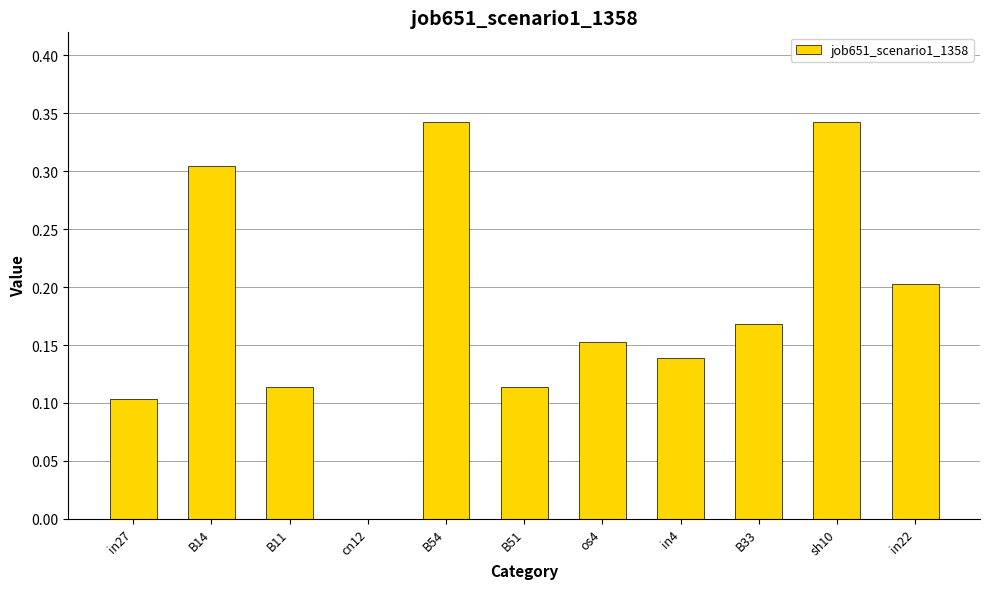

Count the values in the range 0 to 1.

11